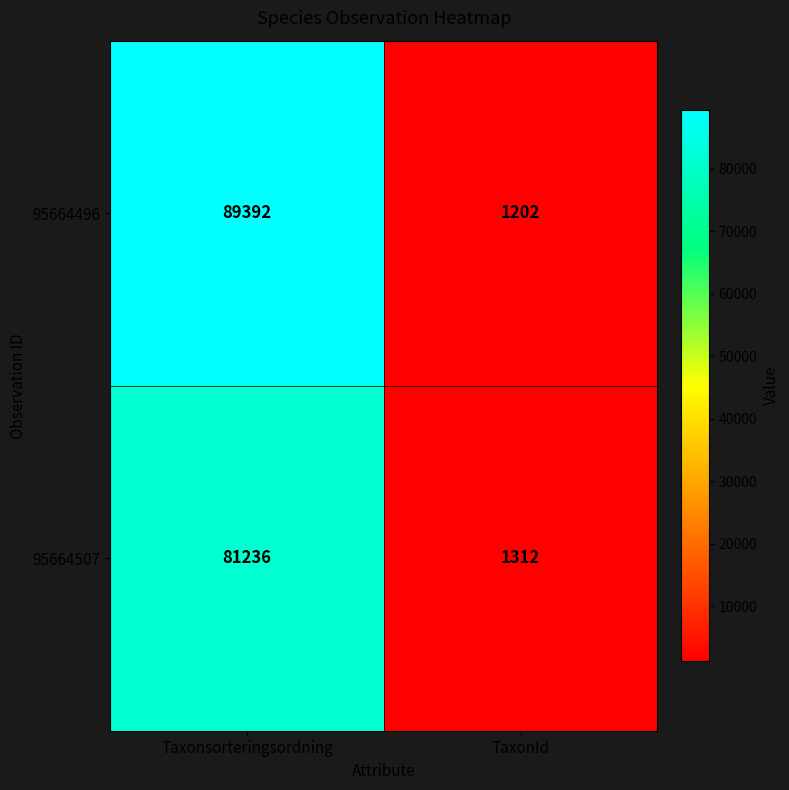

The value of 95664507 at Taxonsorteringsordning is 44725. True or false?

False